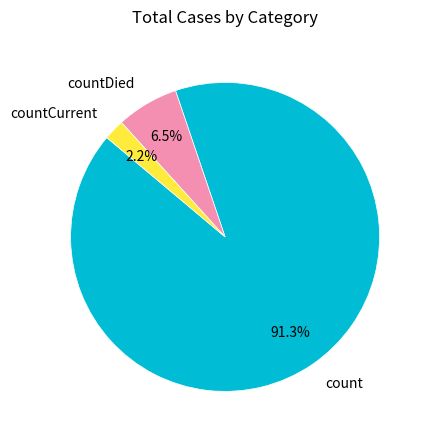

Count the number of slices in the pie.

3